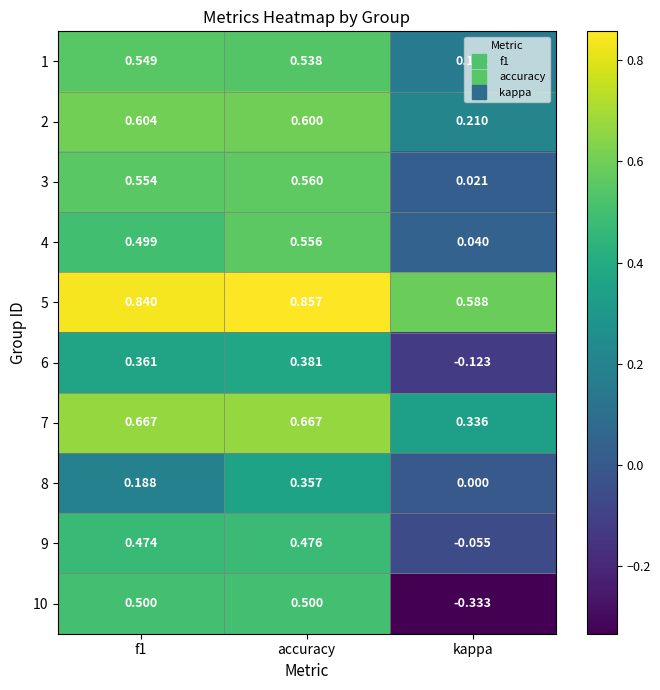

Where is 3 nearest to the value 0?

kappa